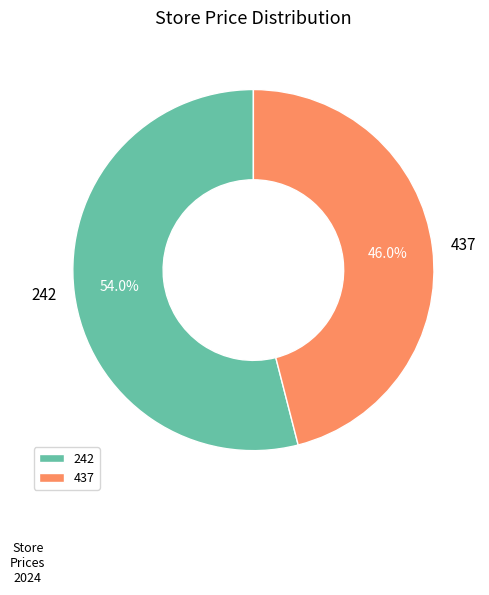

What is the largest slice in the pie chart?

242